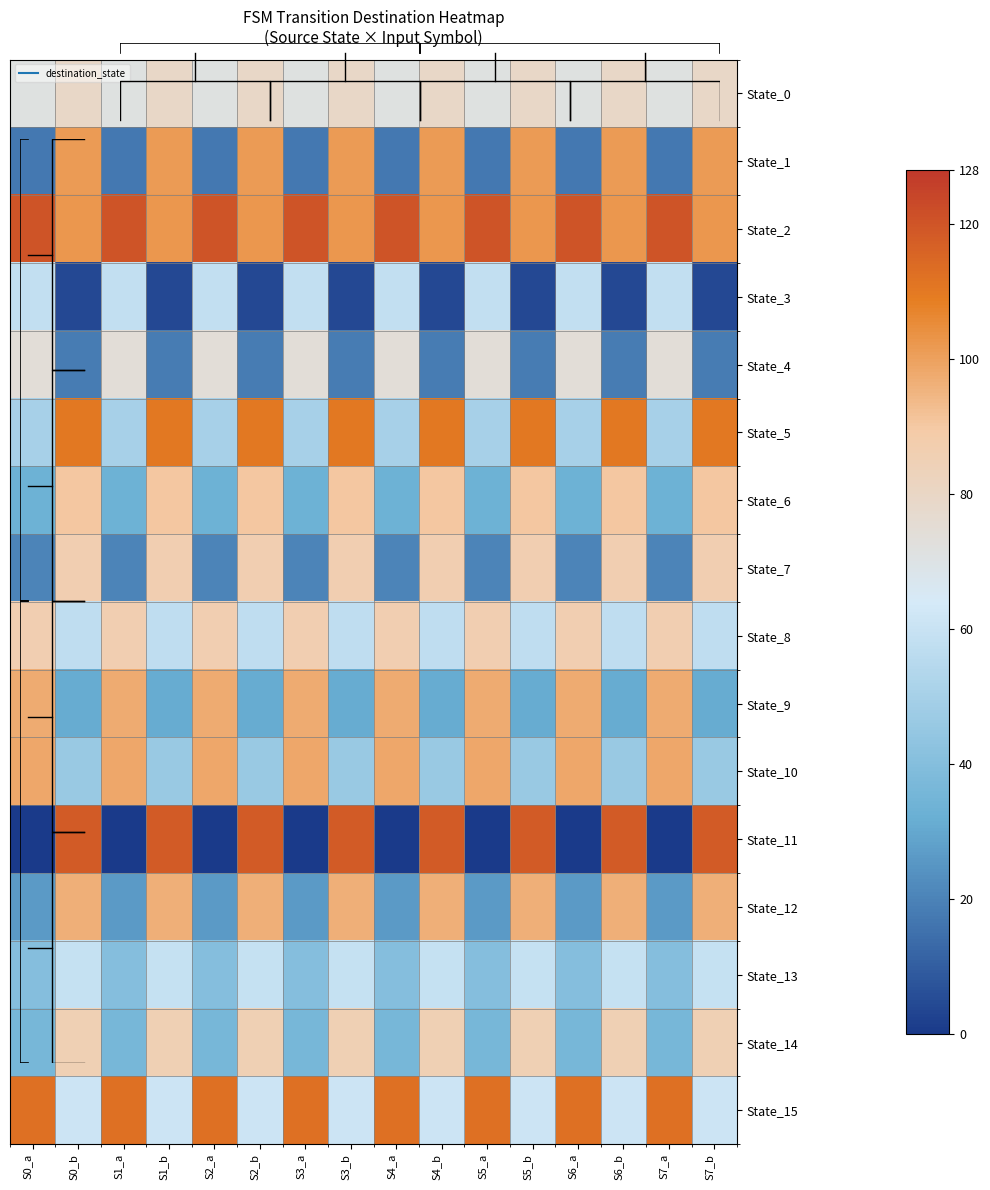

What is the sum of the State_5 values at S4_b and S3_b?

220